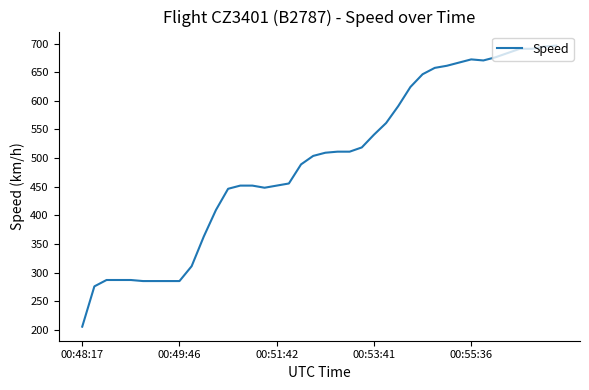

What is the difference between the maximum and minimum values?

490.8